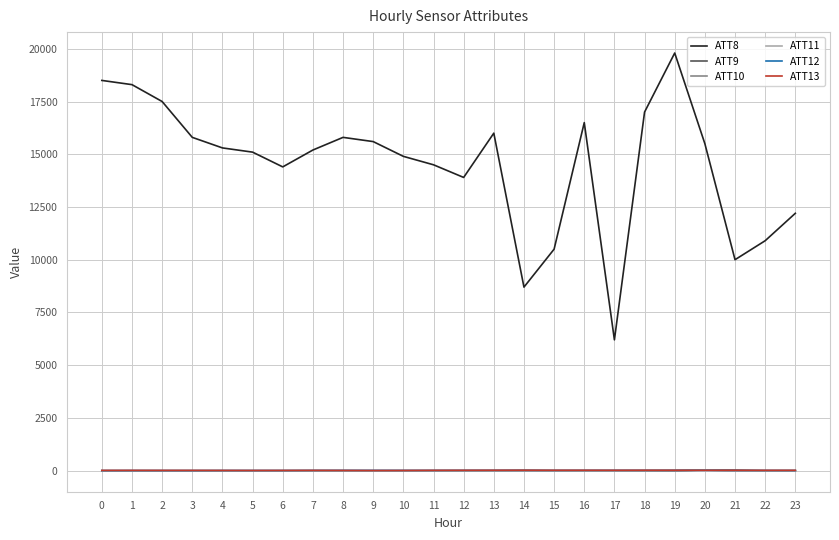

True or false: ATT11 has a value of -10.0 at 11.

True